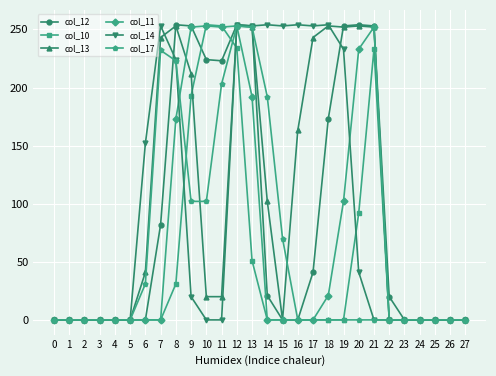

True or false: col_12 has a value of 5 at 14.

False